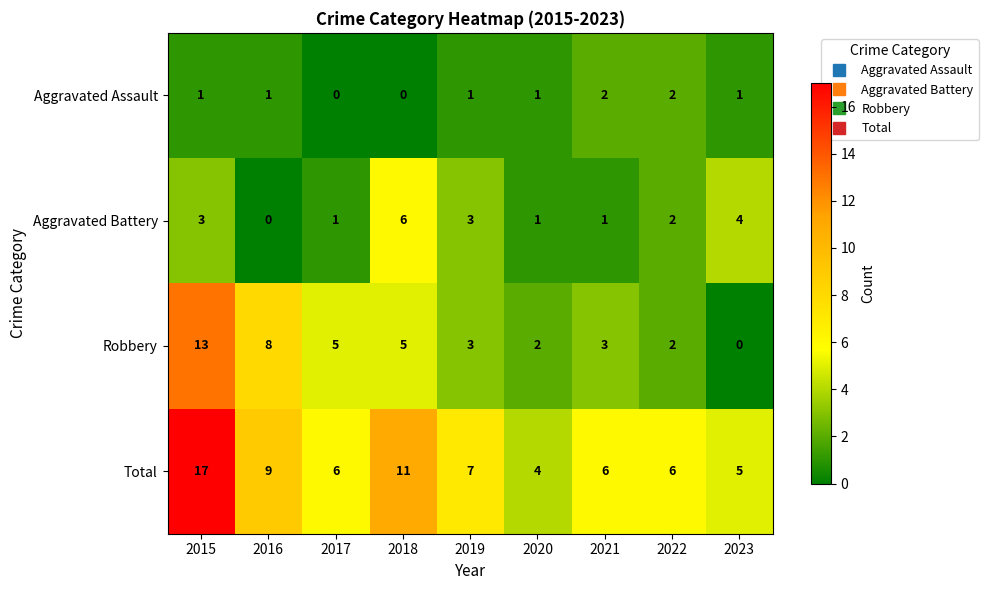

List the series in order of their peak value, lowest first.

Aggravated Assault, Aggravated Battery, Robbery, Total